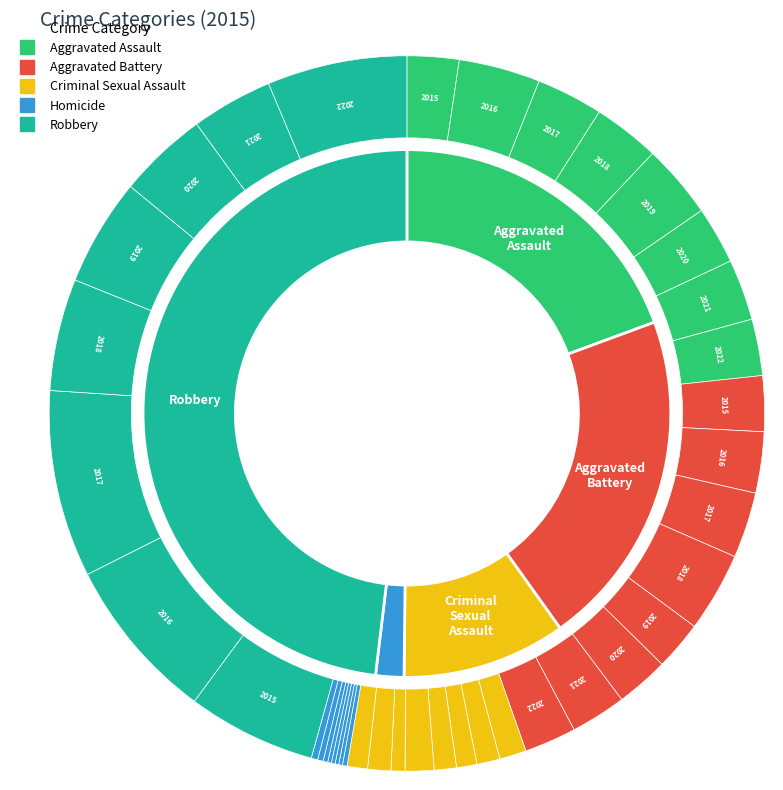

What is the ratio of the value at Aggravated Assault to the value at Homicide?

11.2